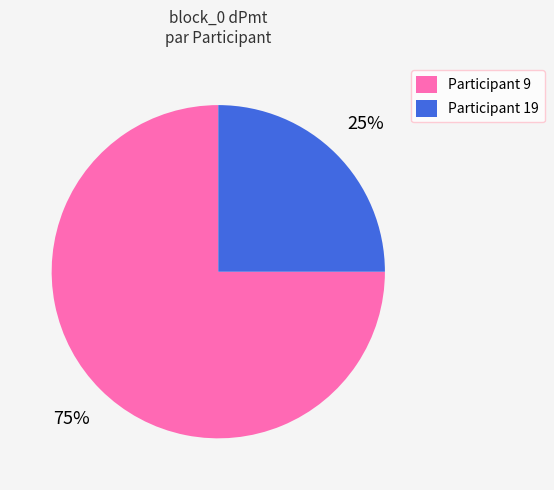

Which category accounts for the majority?

Participant 9